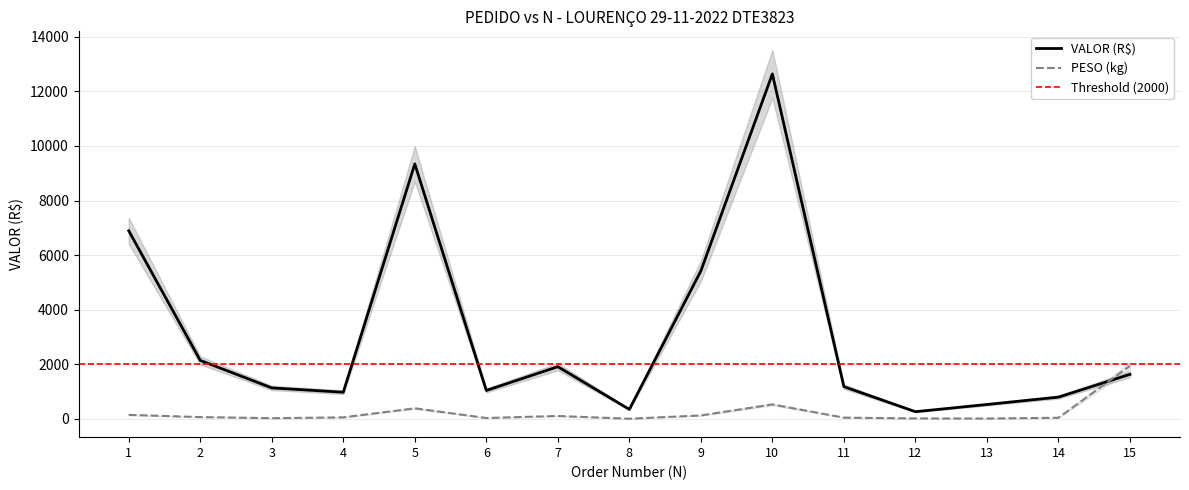

What is the difference between the VALOR values at 4 and 14?

179.5